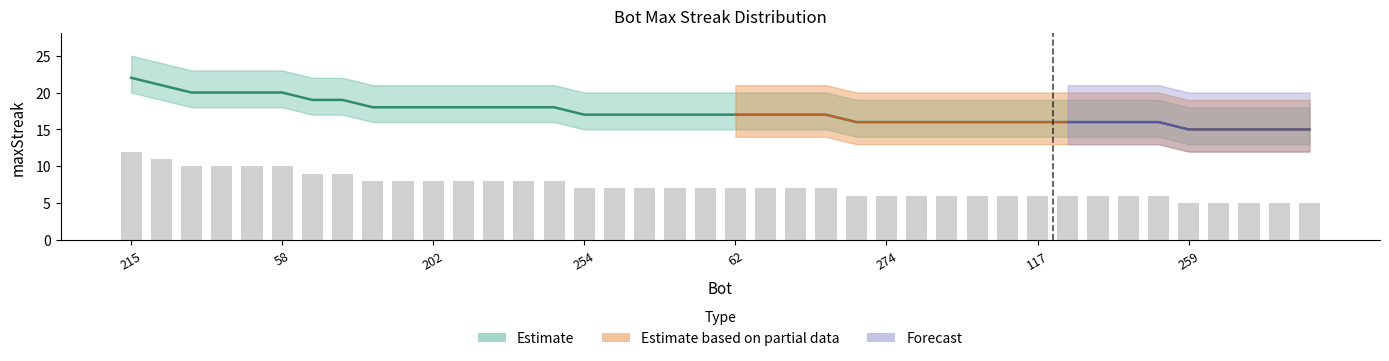

Rank the categories by value from lowest to highest.

259, 250, 160, 119, 118, 279, 274, 216, 195, 192, 165, 117, 114, 71, 39, 13, 254, 232, 226, 141, 122, 62, 59, 51, 11, 269, 222, 202, 186, 74, 31, 0, 264, 76, 275, 159, 125, 58, 168, 215